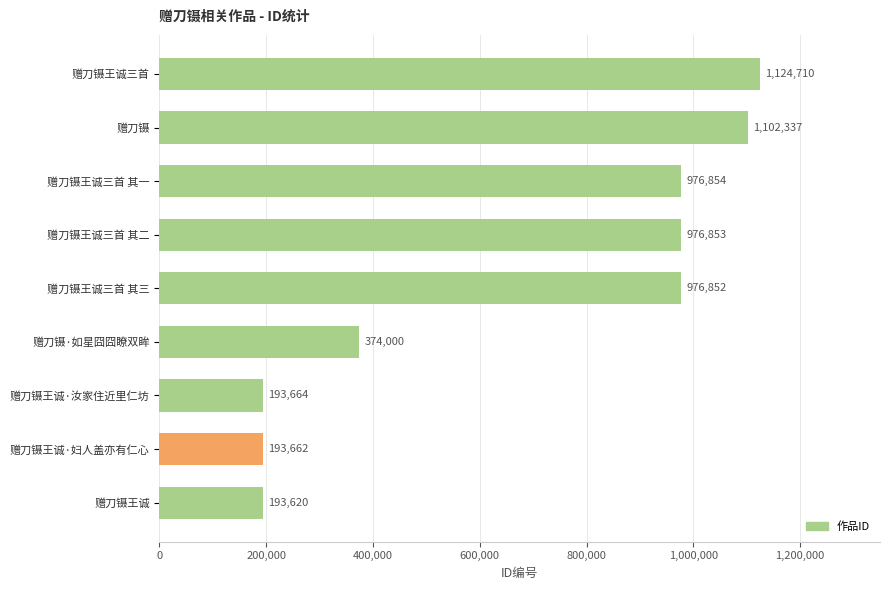

How many distinct data groups are displayed?

1